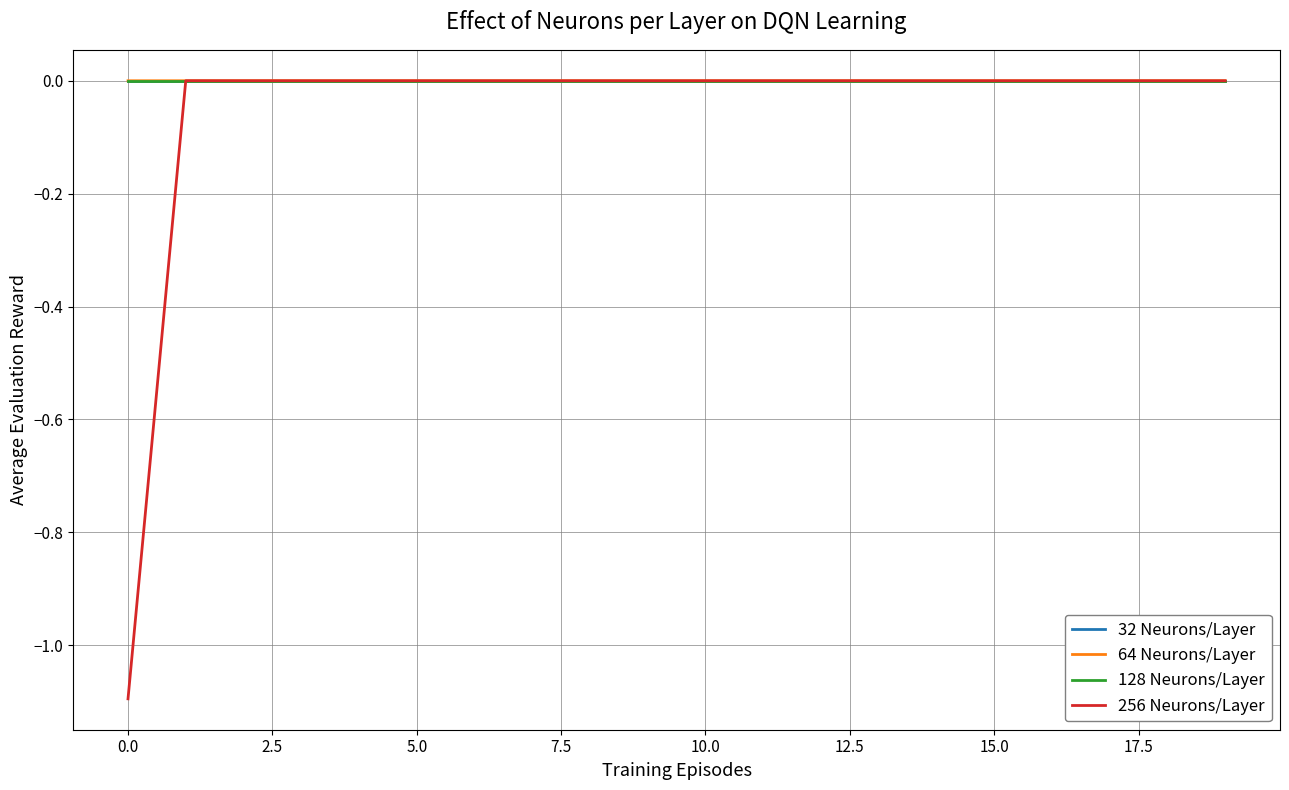

Which series has the largest range (max minus min)?

256 Neurons/Layer